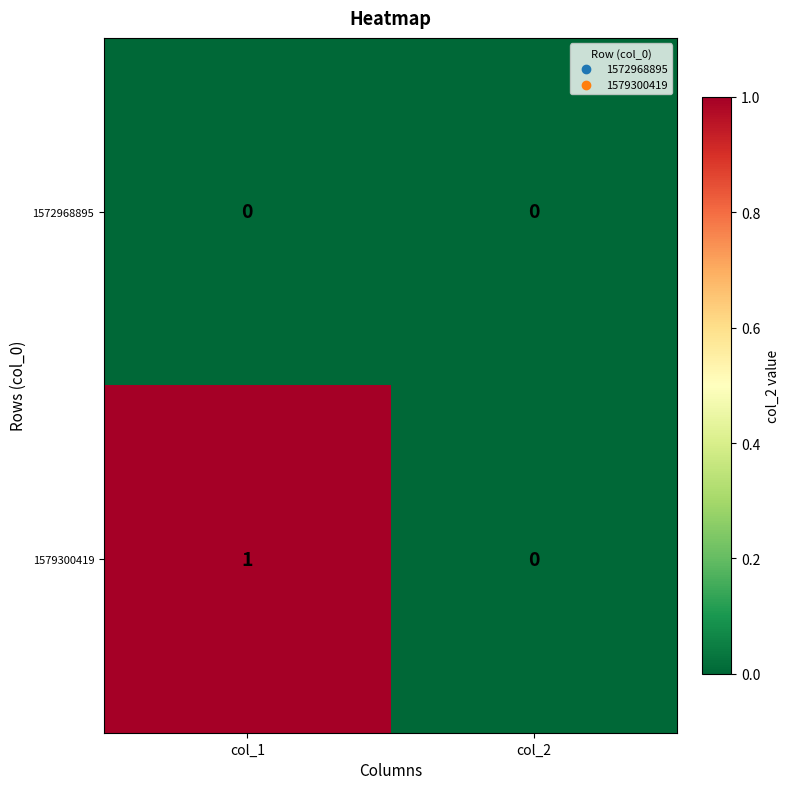

Which series changed the most between col_1 and col_2?

1579300419